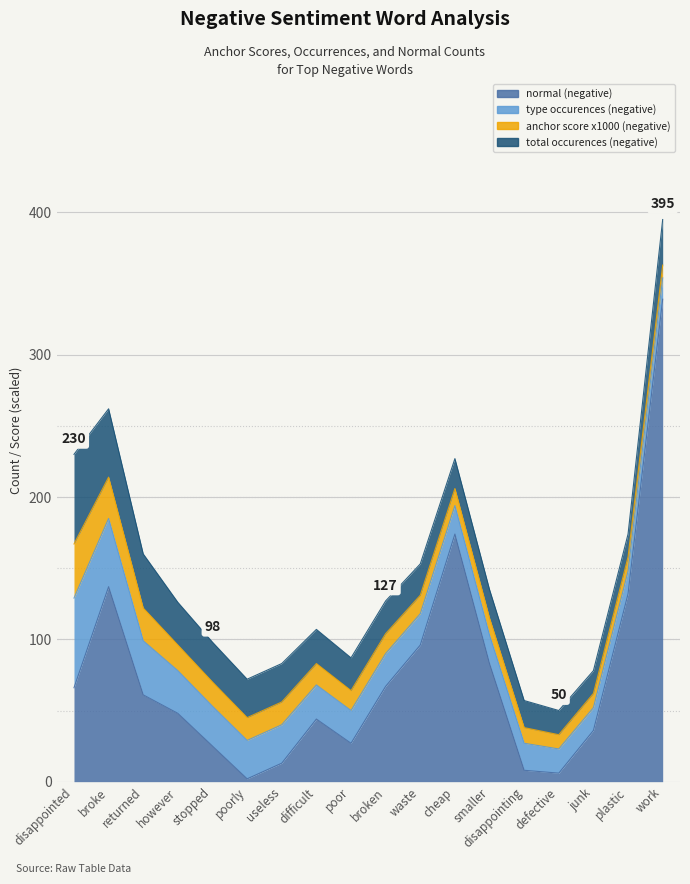

Which series has the widest spread of values?

normal (negative)